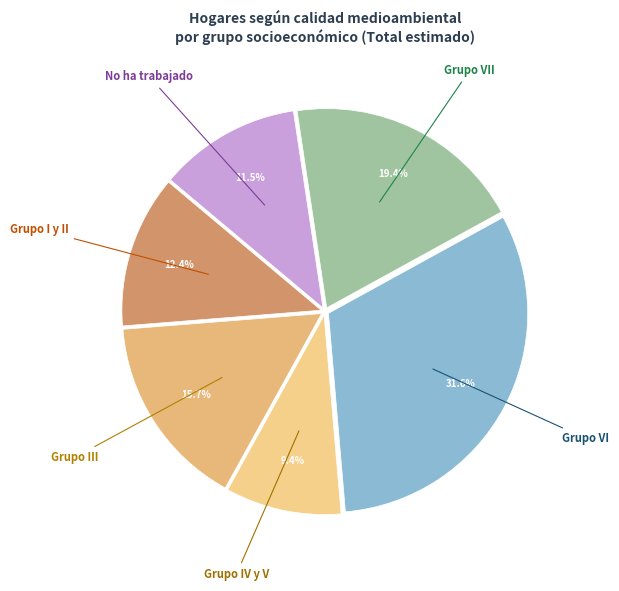

To the nearest percent, what percentage of the pie is Grupo IV y V?

9%